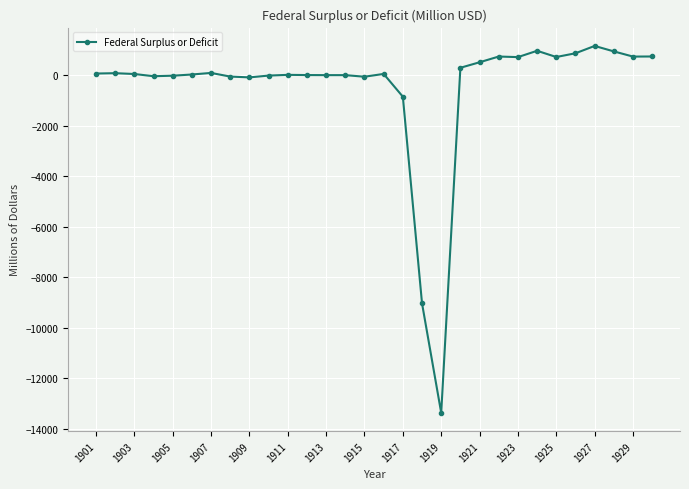

How many lines are shown in the chart?

1